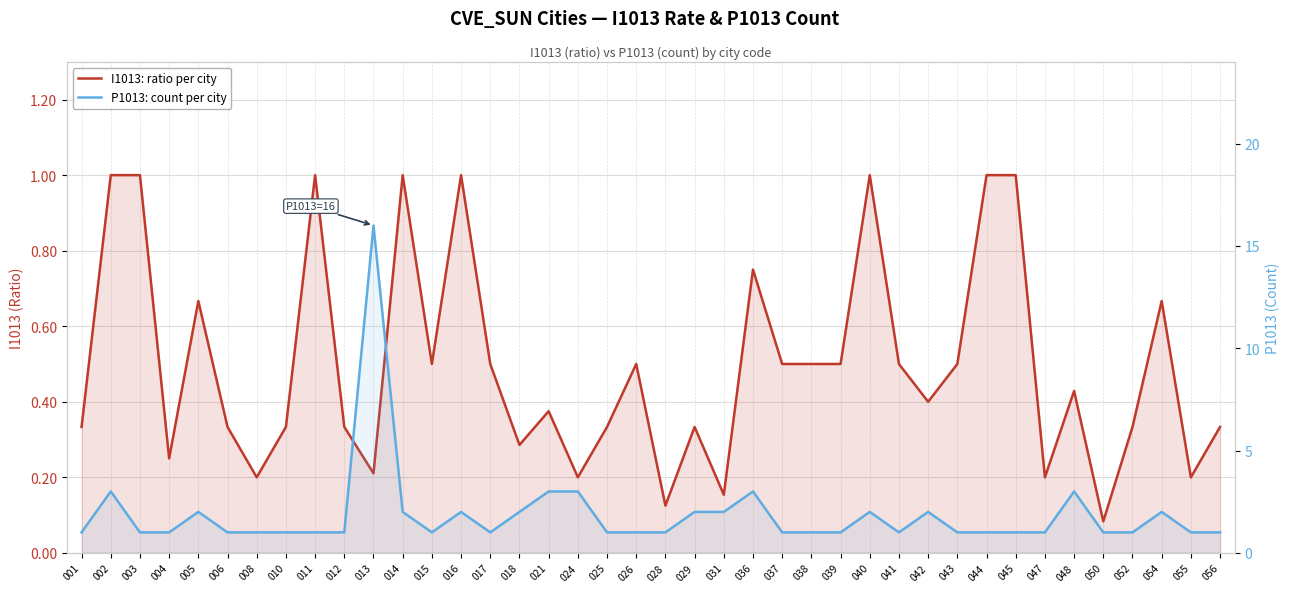

True or false: I1013: ratio per city and P1013: count per city intersect in this chart.

False